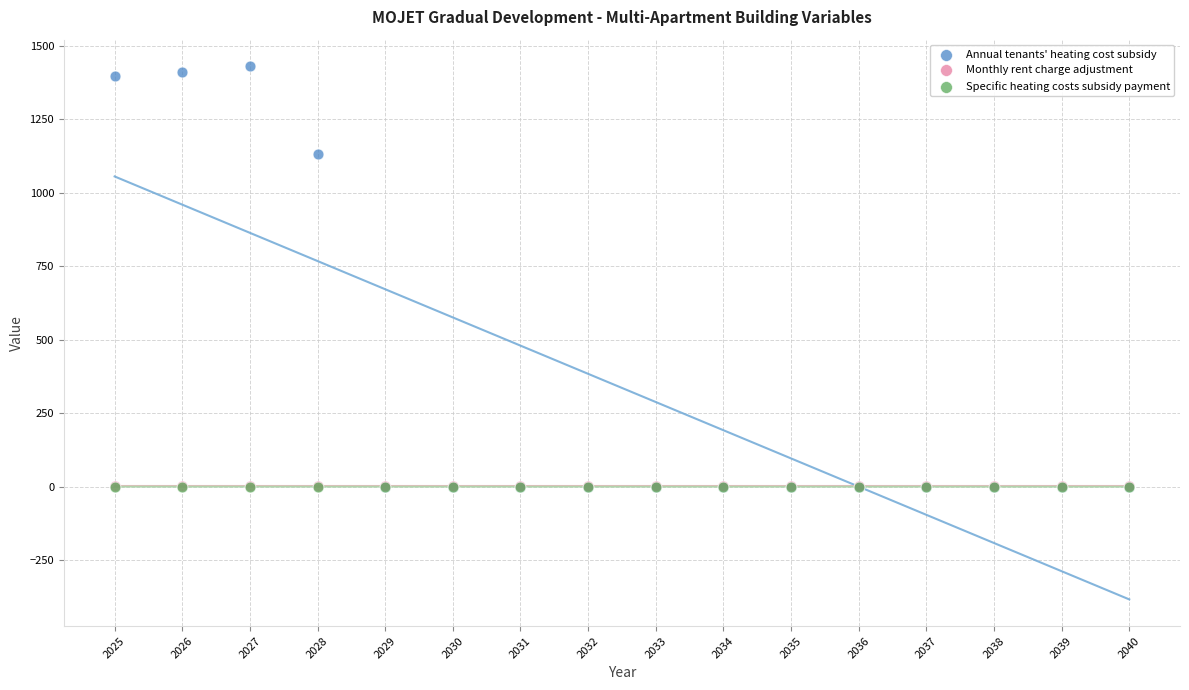

What are all the series names shown in the legend?

Annual tenants' heating cost subsidy, Monthly rent charge adjustment, Specific heating costs subsidy payment